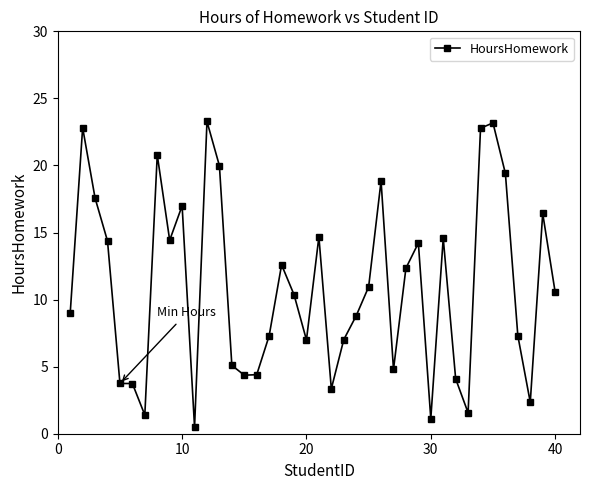

What is the value of the 23rd point from the left?

7.0